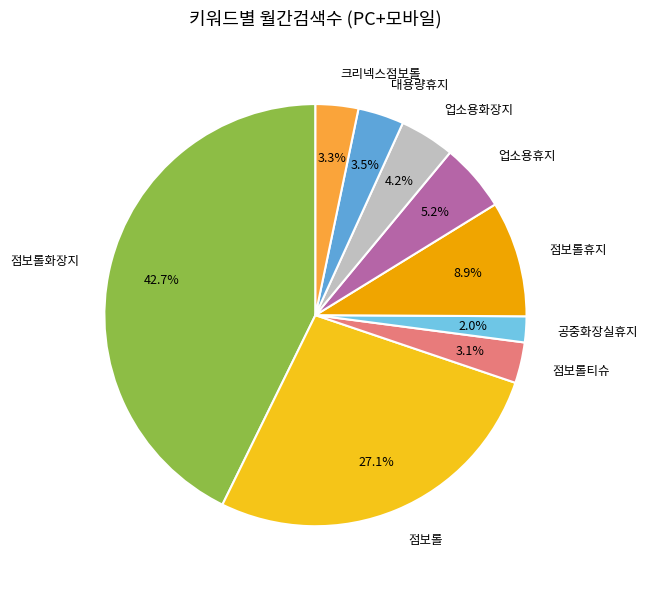

Is it true that 업소용휴지 is 15% of the pie?

False